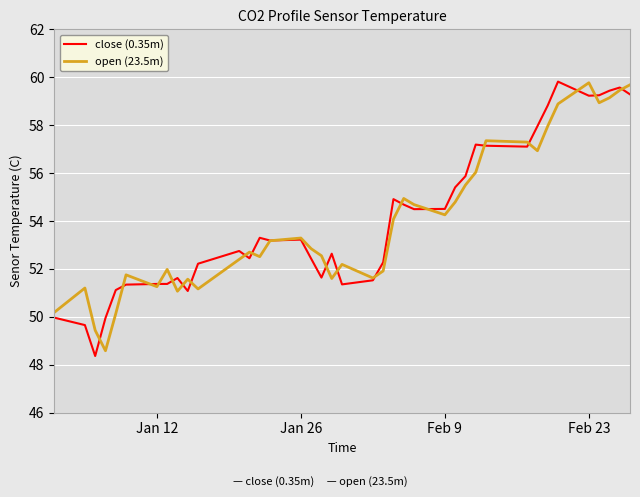

What is the greatest value displayed?

59.8